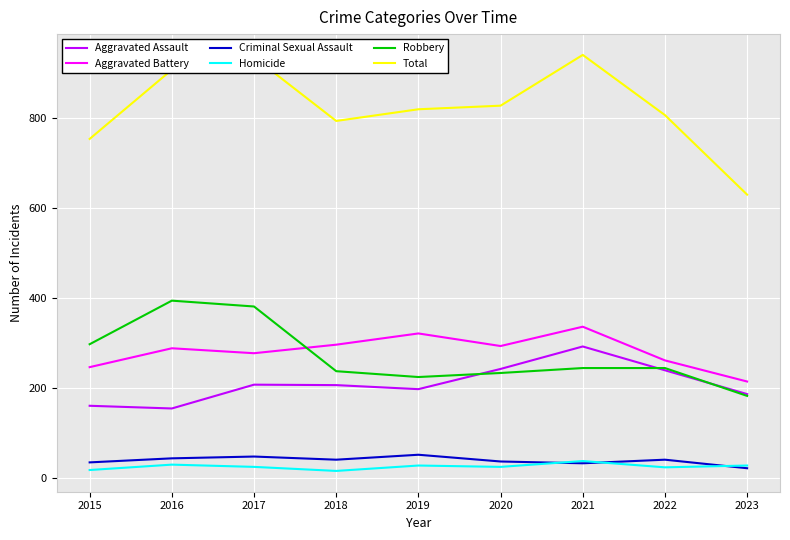

What value does the Criminal Sexual Assault series have at 2022, to the nearest 10?

40